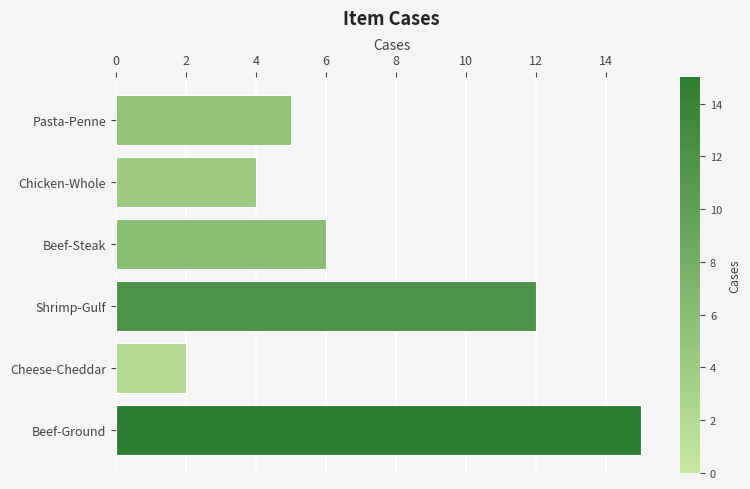

What is the change in value from Pasta-Penne to Cheese-Cheddar?

-3